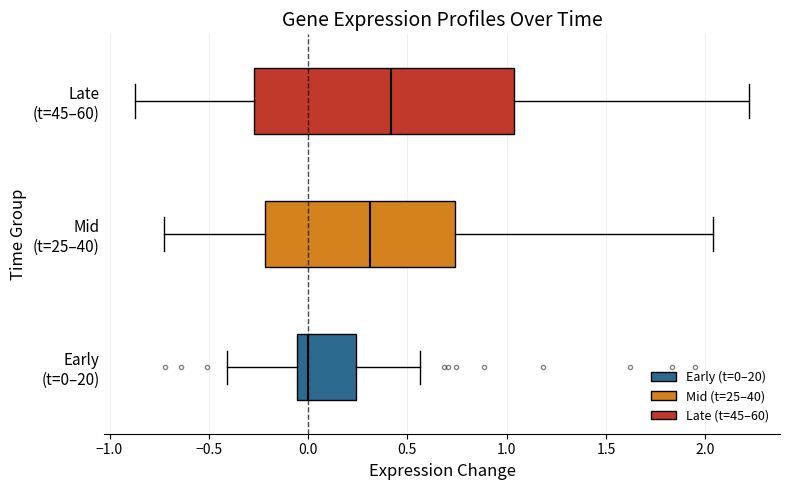

Reading bottom to top, transcribe this box plot: for each box, give where its median line is, the range the box spans, and where its two whiskers end, as read against the x-axis. The values are not printed on the chart, so give them approximately, as read against the axis.

Early (t=0–20): median 0.00, box -0.05 to 0.25, whiskers -0.40 to 0.55
Mid (t=25–40): median 0.30, box -0.20 to 0.75, whiskers -0.70 to 2.05
Late (t=45–60): median 0.40, box -0.25 to 1.05, whiskers -0.85 to 2.20